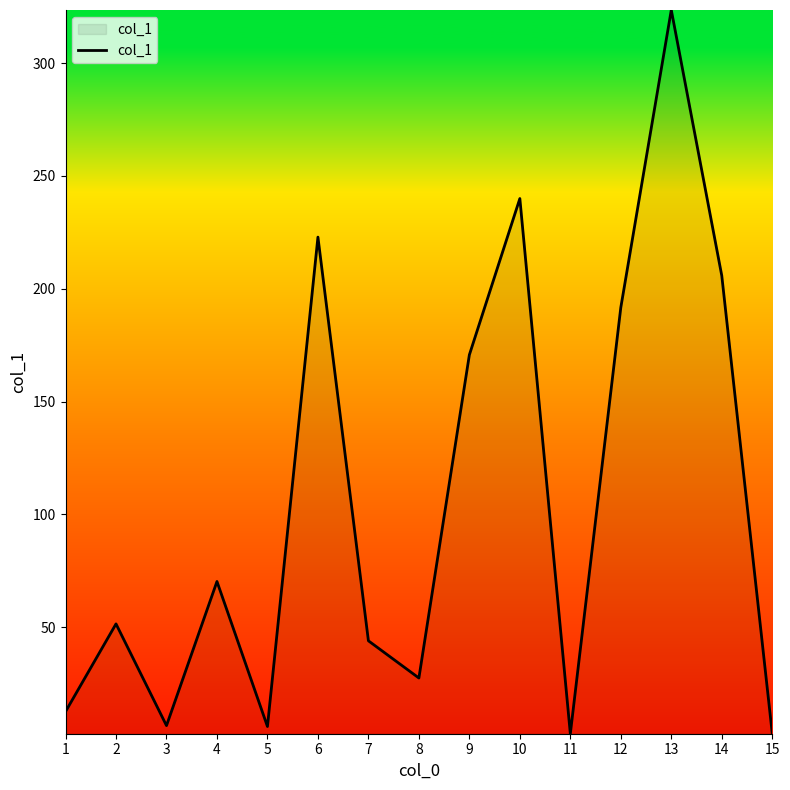

The value at 10 is 125.3. True or false?

False